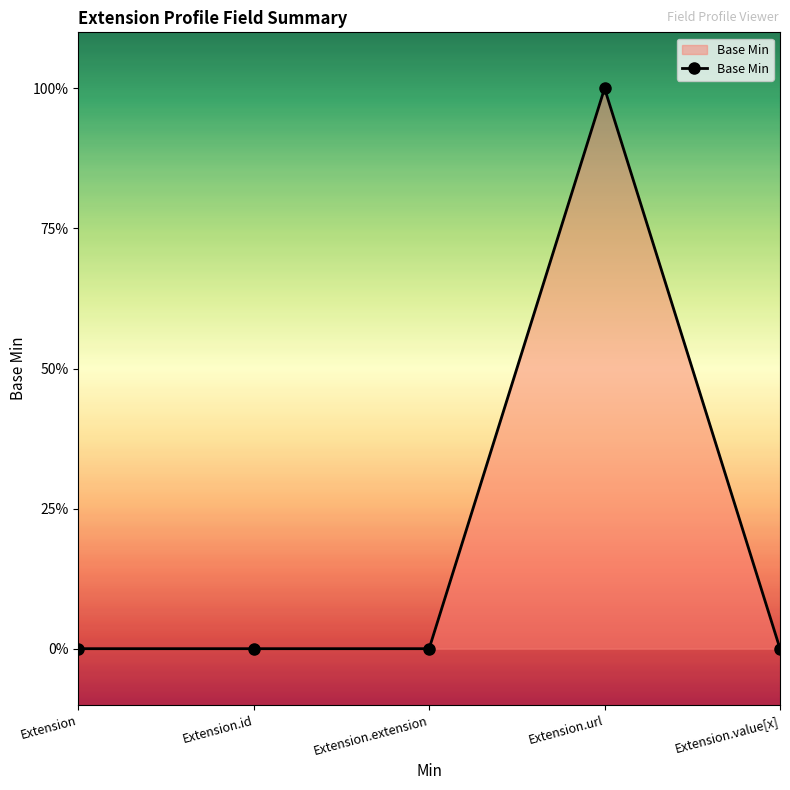

Which label corresponds to the smallest value in the chart?

Extension